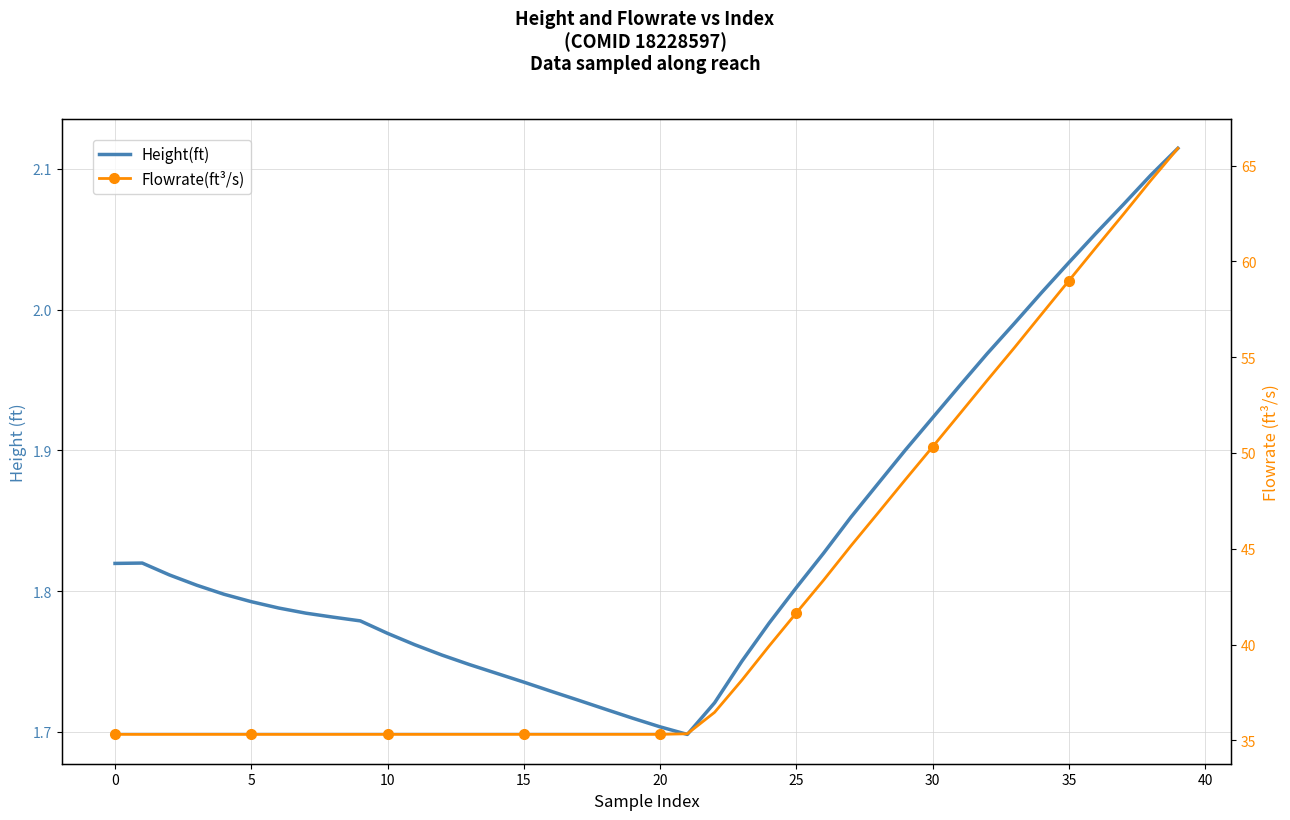

What is the label of the 28th point from the right?

12